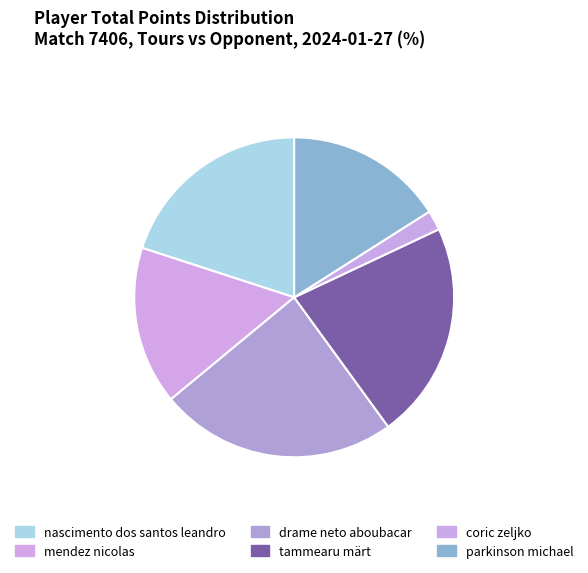

The parkinson michael slice represents 1% of the pie. True or false?

False